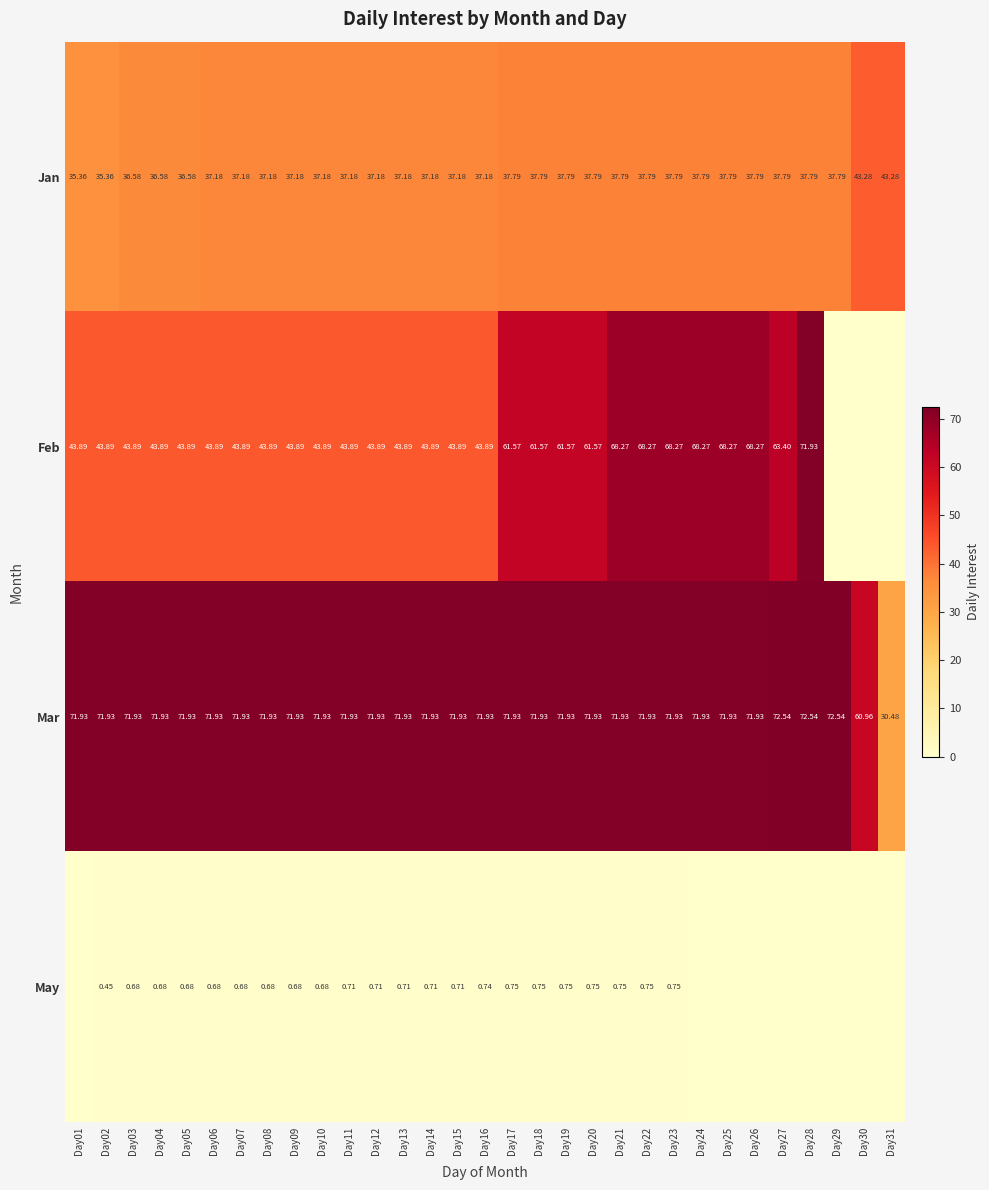

At Day21, list the series in order from smallest to largest.

May, Jan, Feb, Mar